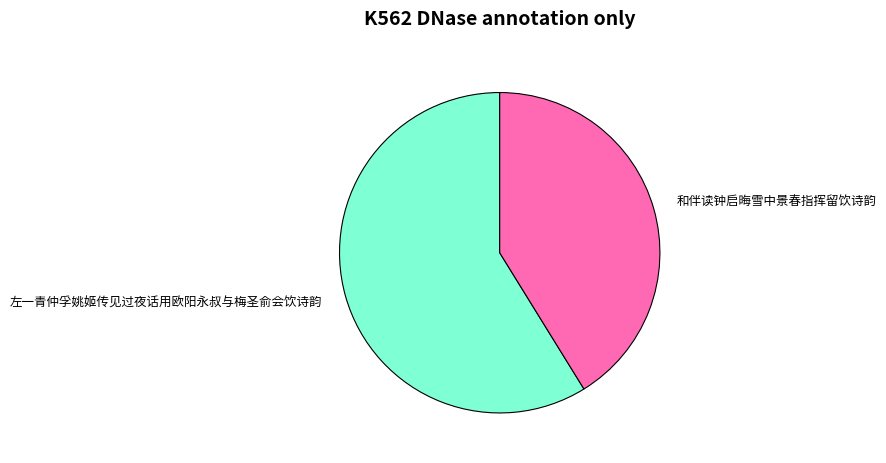

Rank the categories by value from highest to lowest.

左一青仲孚姚姬传见过夜话用欧阳永叔与梅圣俞会饮诗韵, 和伴读钟启晦雪中景春指挥留饮诗韵